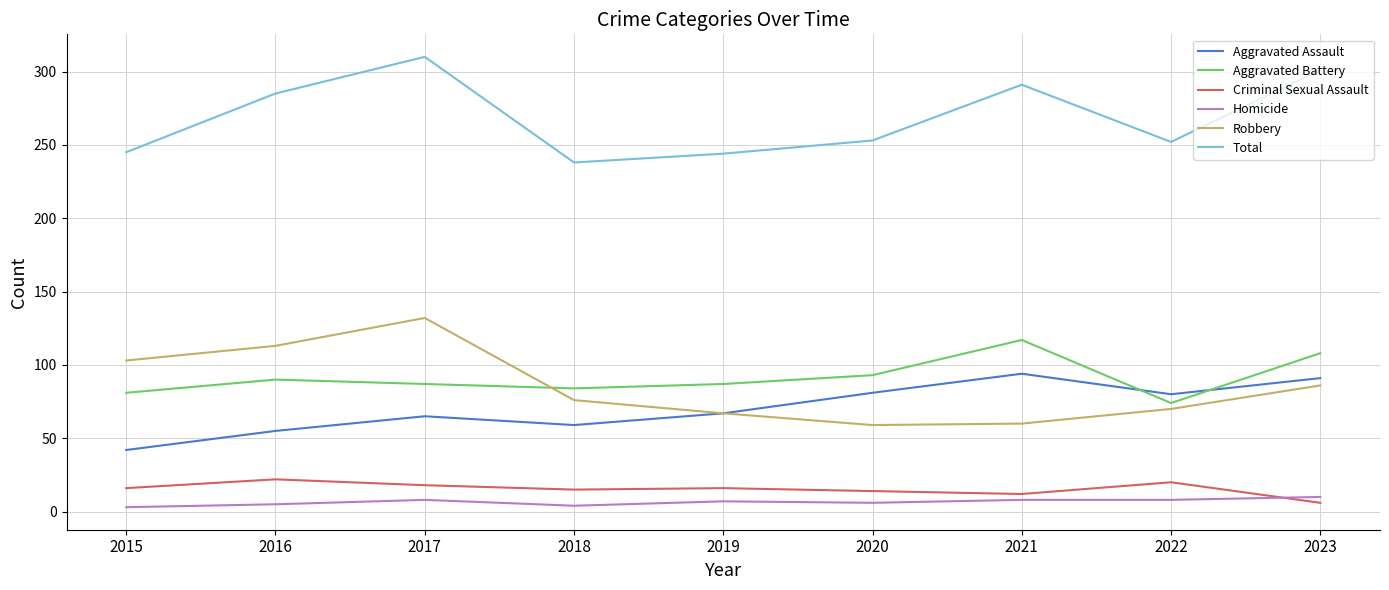

What is the difference between the highest and lowest values at 2017?

302